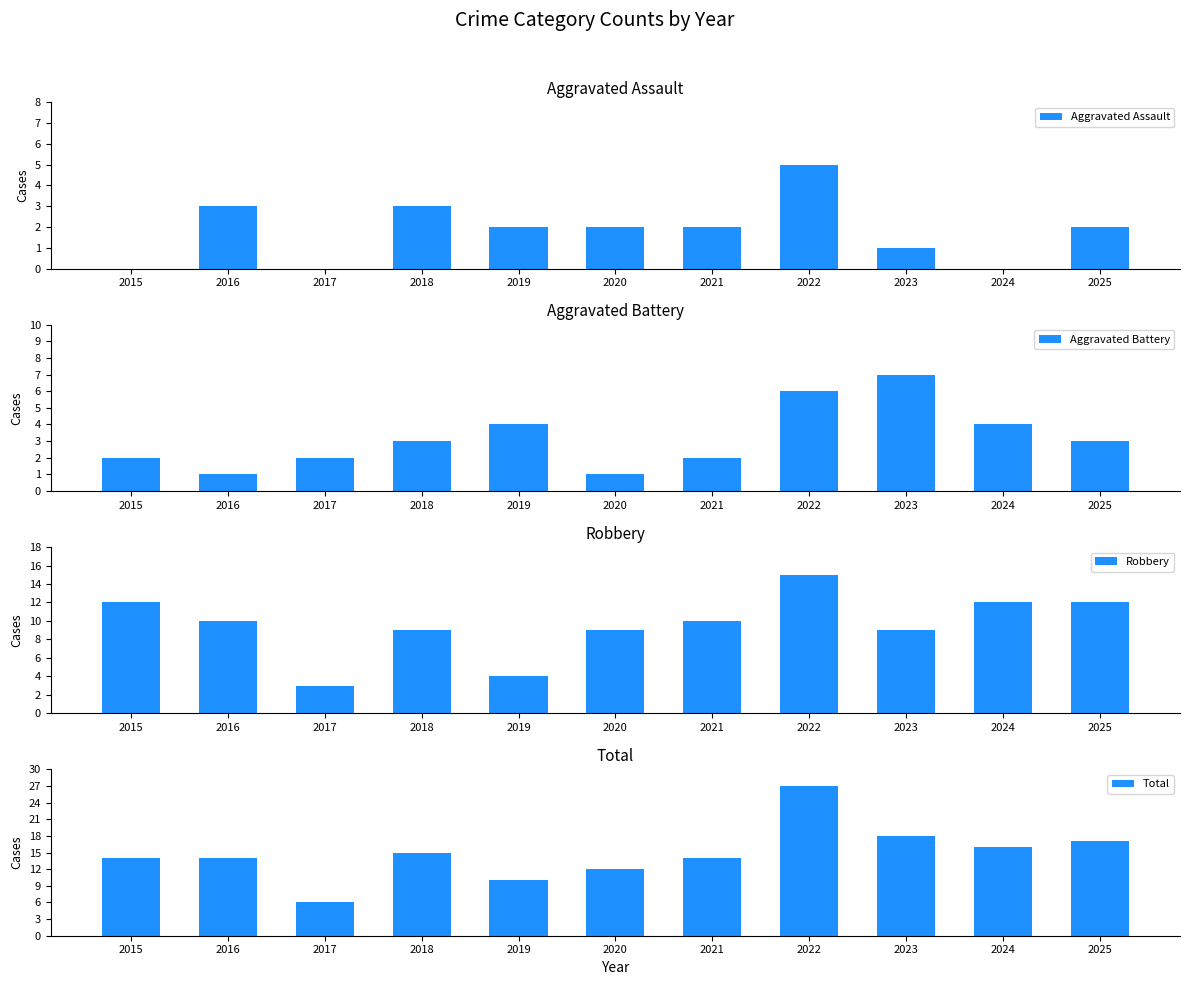

At which label is Total closest to 16?

2024